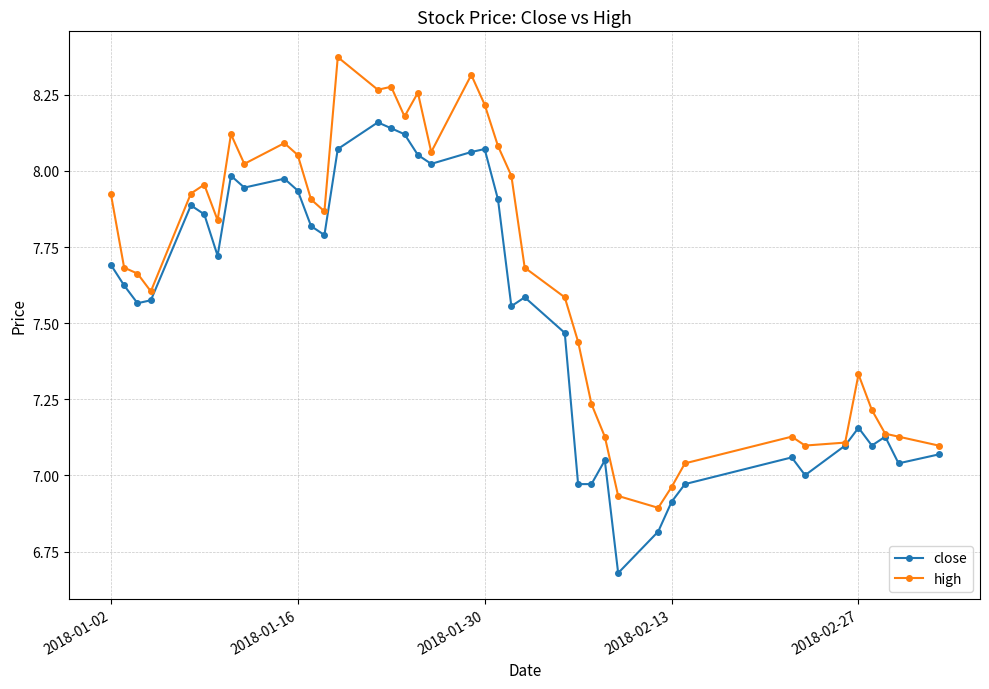

At how many categories does at least one series exceed 6?

40